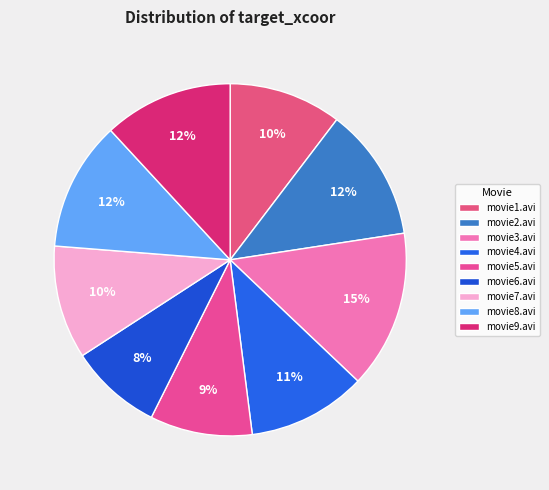

Combined, what portion of the pie is movie2.avi and movie4.avi?

23.1%